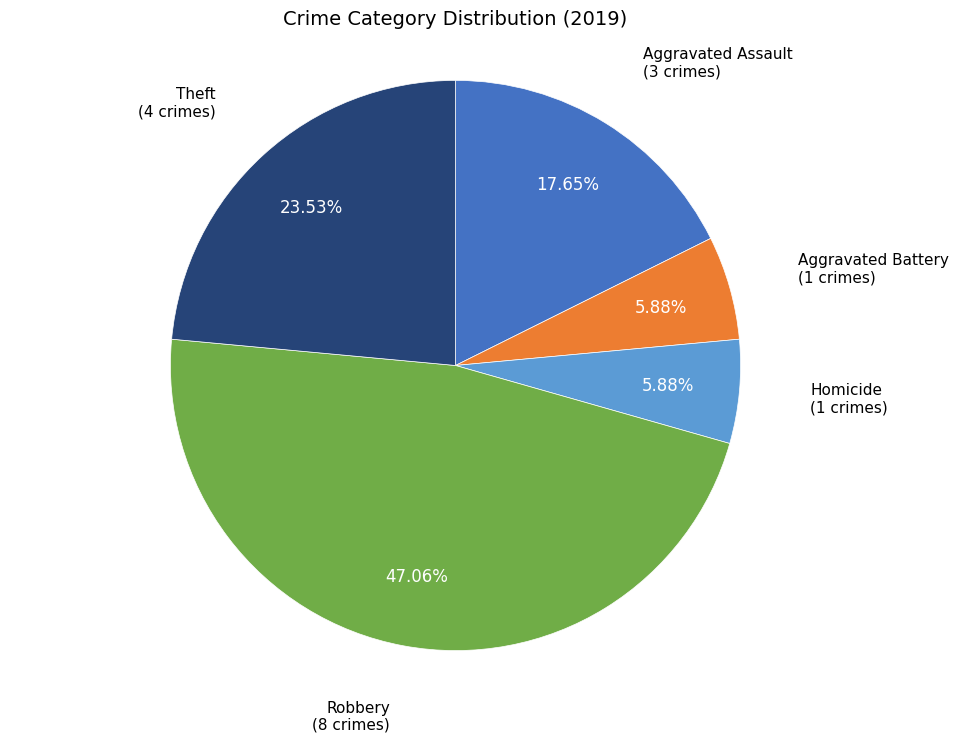

Is there a majority slice in this chart?

No